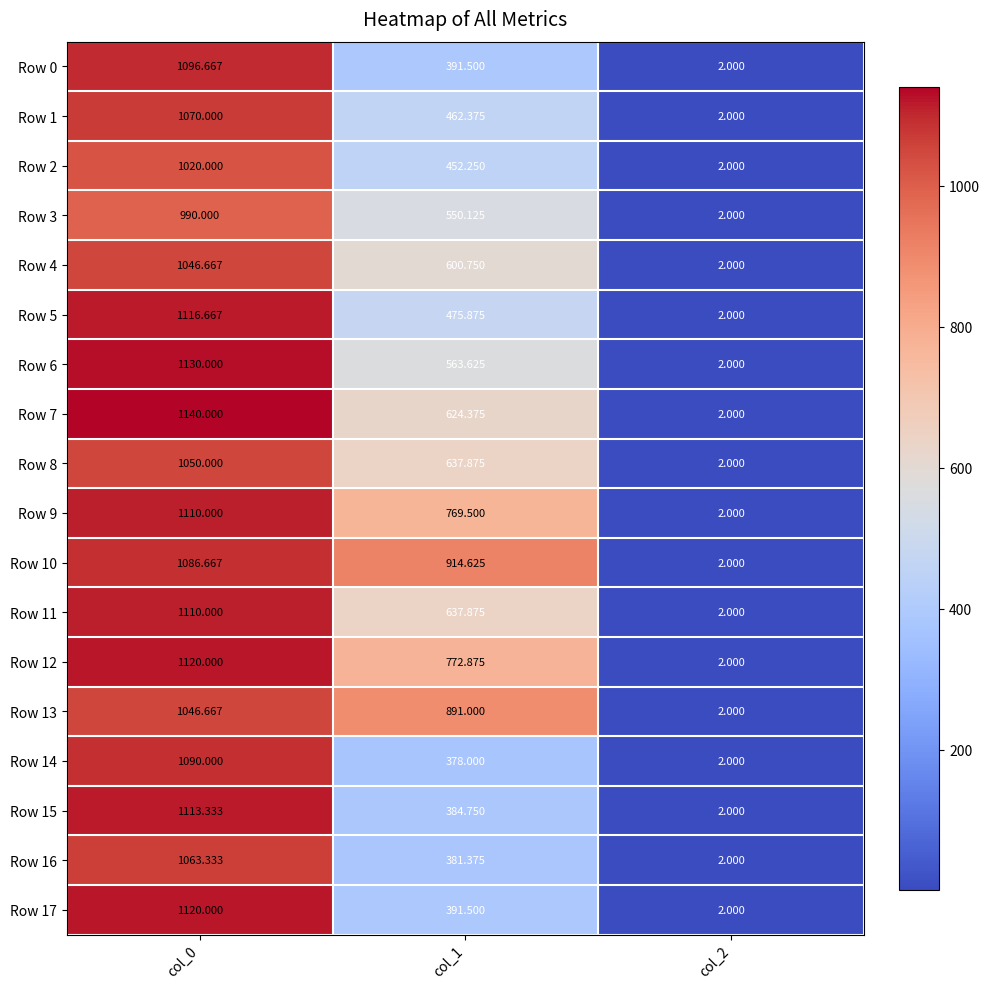

Between col_0 and col_2, which series saw the biggest shift?

Row 7